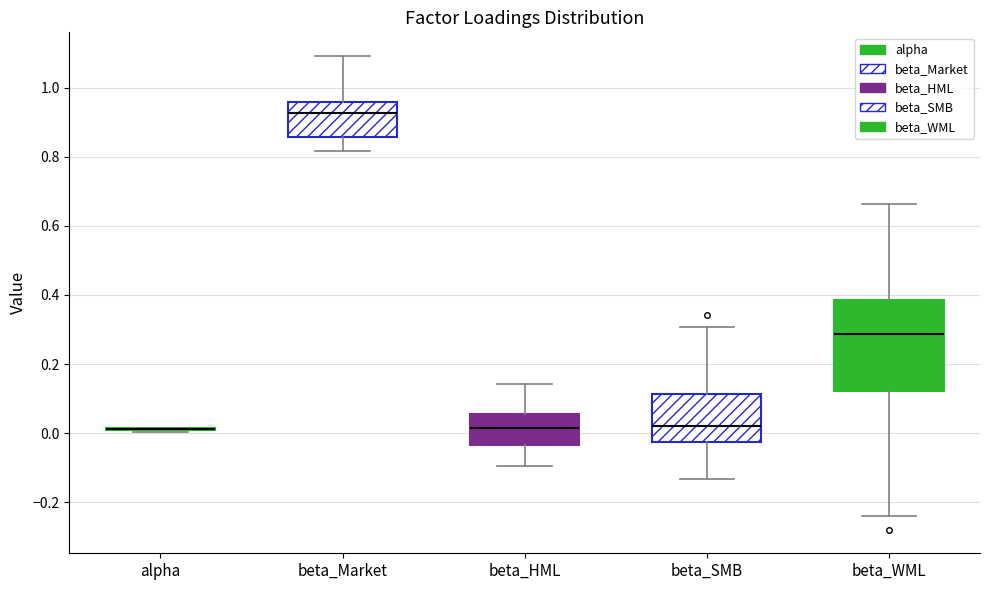

Reading left to right, read every box against the y-axis: the position of its median line, the range the box covers, and the ends of its whiskers. The values are not printed on the chart, so give them approximately, as read against the axis.

alpha: box collapsed to a line at 0.02, whiskers 0.00 to 0.02
beta_Market: median 0.92, box 0.86 to 0.96, whiskers 0.82 to 1.10
beta_HML: median 0.02, box -0.04 to 0.06, whiskers -0.10 to 0.14
beta_SMB: median 0.02, box -0.02 to 0.12, whiskers -0.14 to 0.30
beta_WML: median 0.28, box 0.12 to 0.38, whiskers -0.24 to 0.66